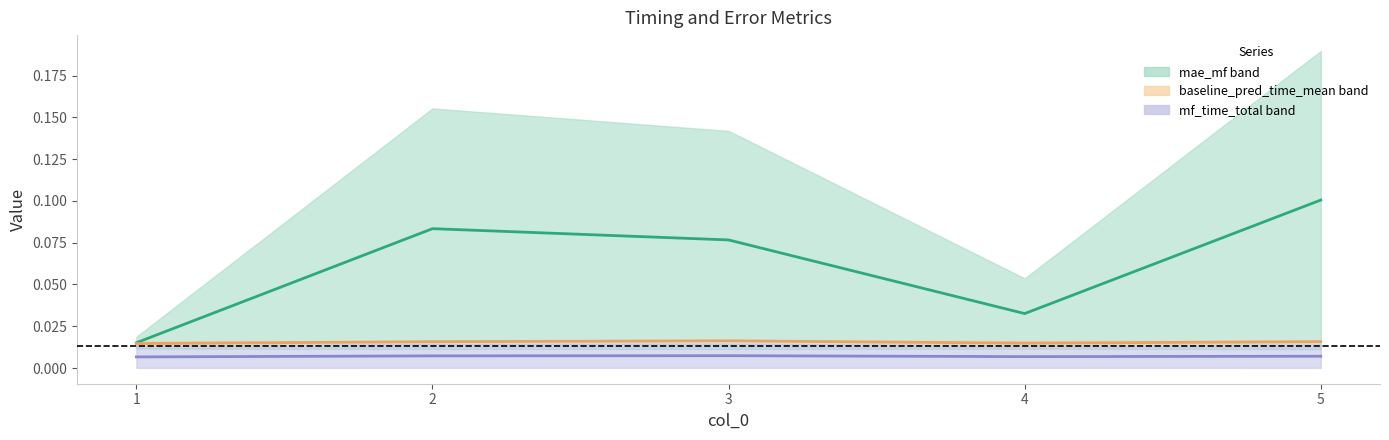

Which category has the highest value across all series?

5